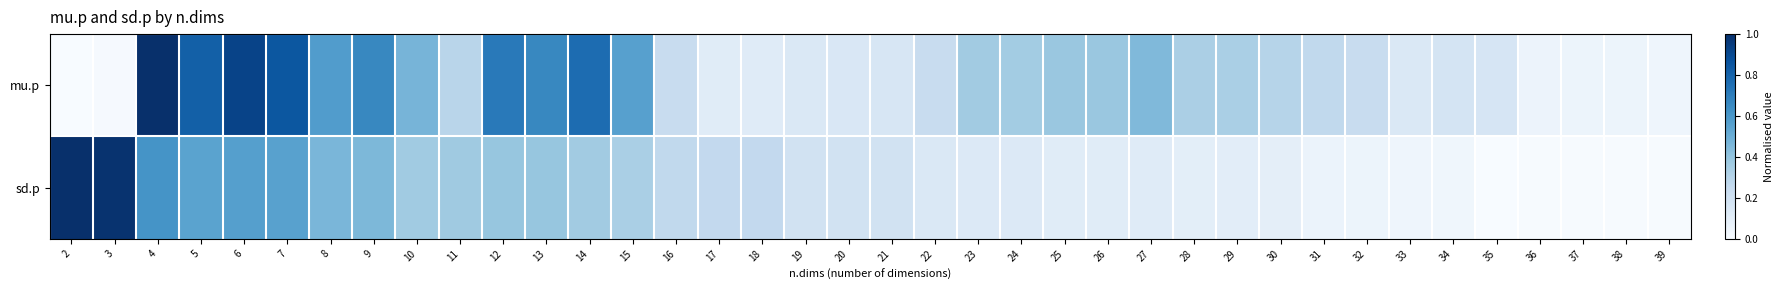

List the series in order of their overall mean, highest first.

mu.p, sd.p